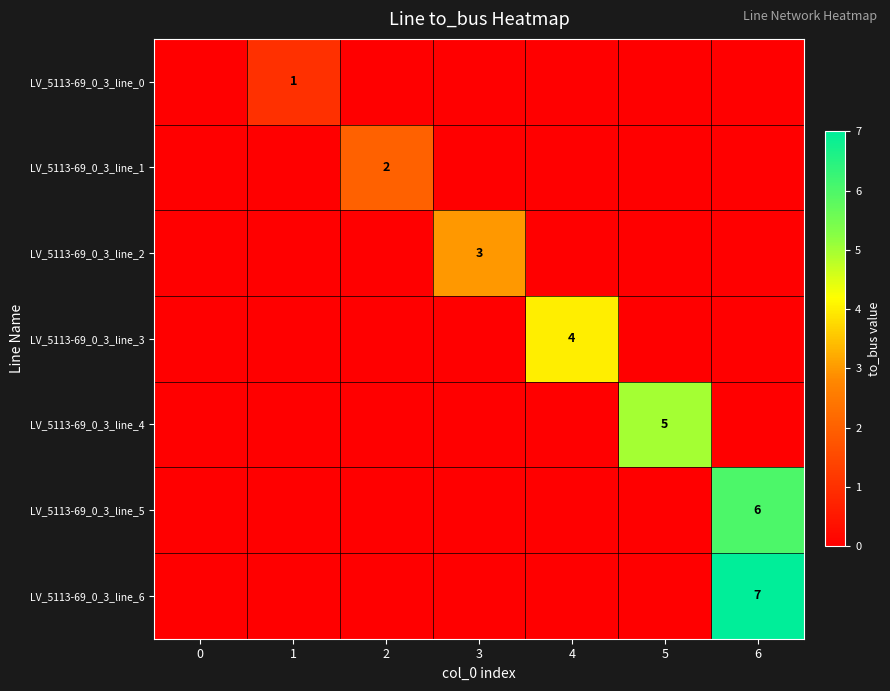

Is it true that LV_5113-69_0_3_line_0 equals 2 at 1?

False